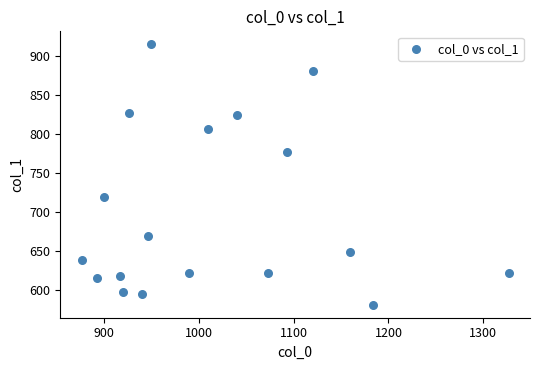

What is the range of Y values (max minus min)?

334.1